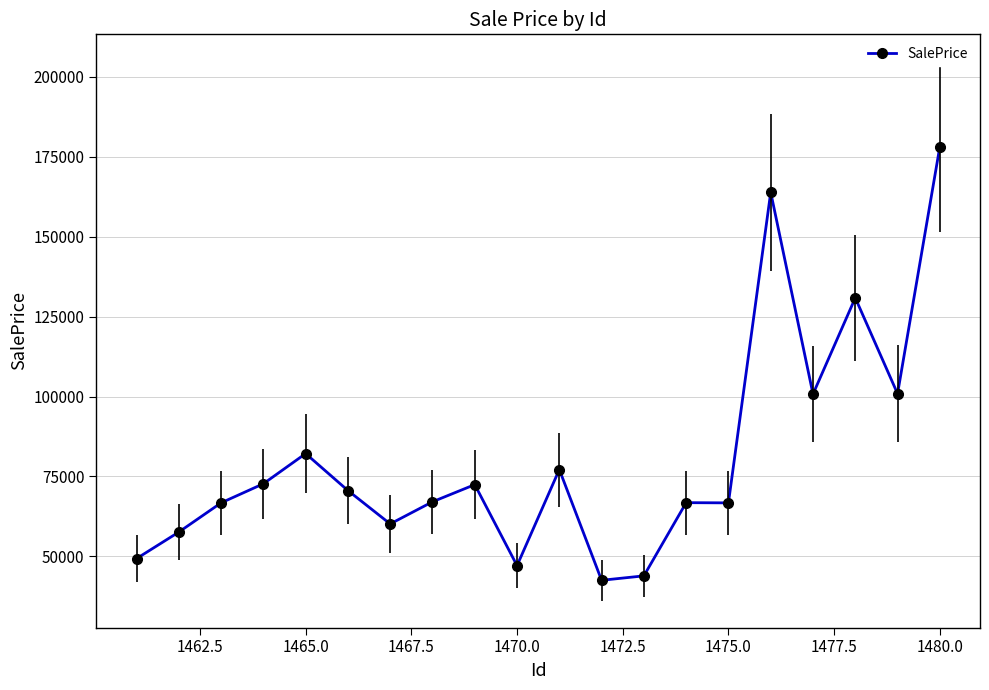

What is the value of the 17th point from the left?

100761.2